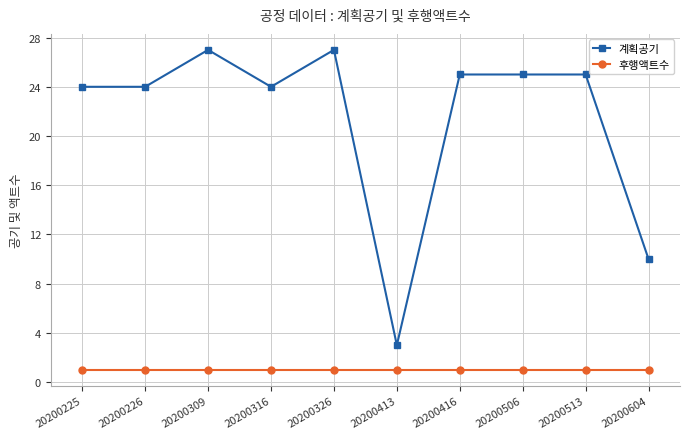

Is the value of 후행액트수 at 20200225 greater than the value of 계획공기 at 20200413?

No